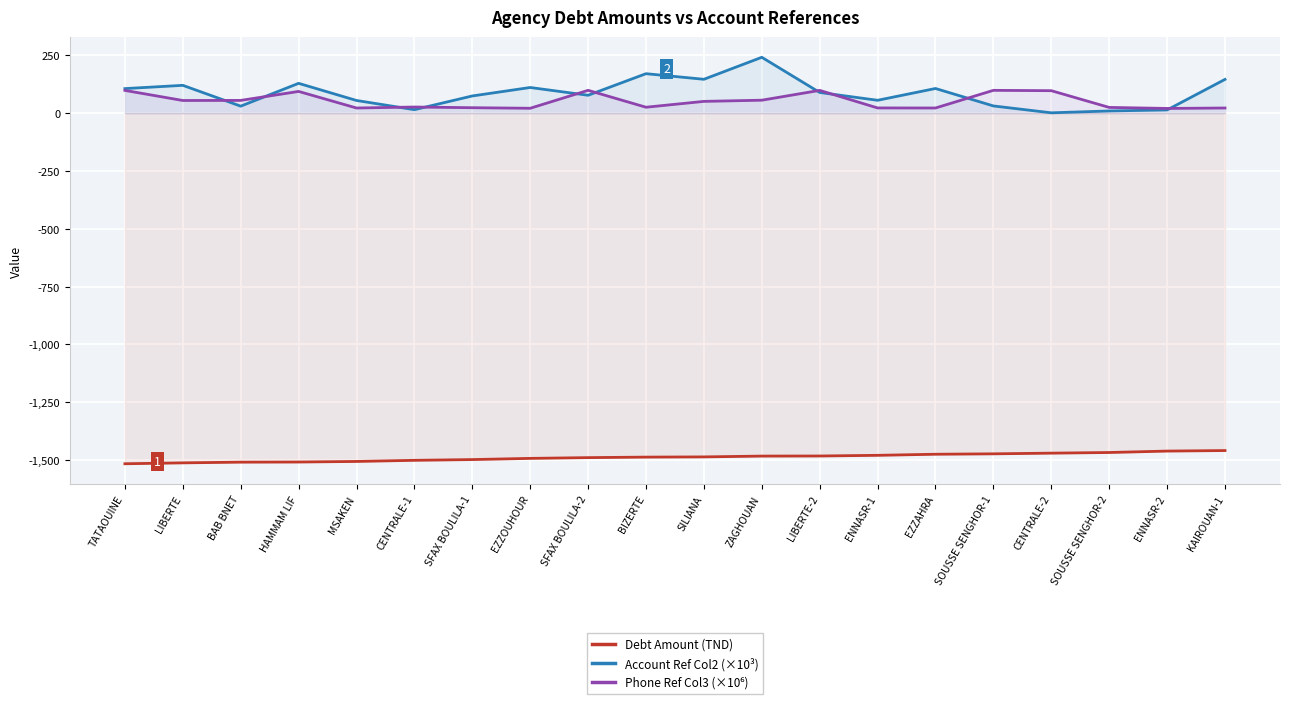

What is the minimum value shown in the chart?

-1515.8